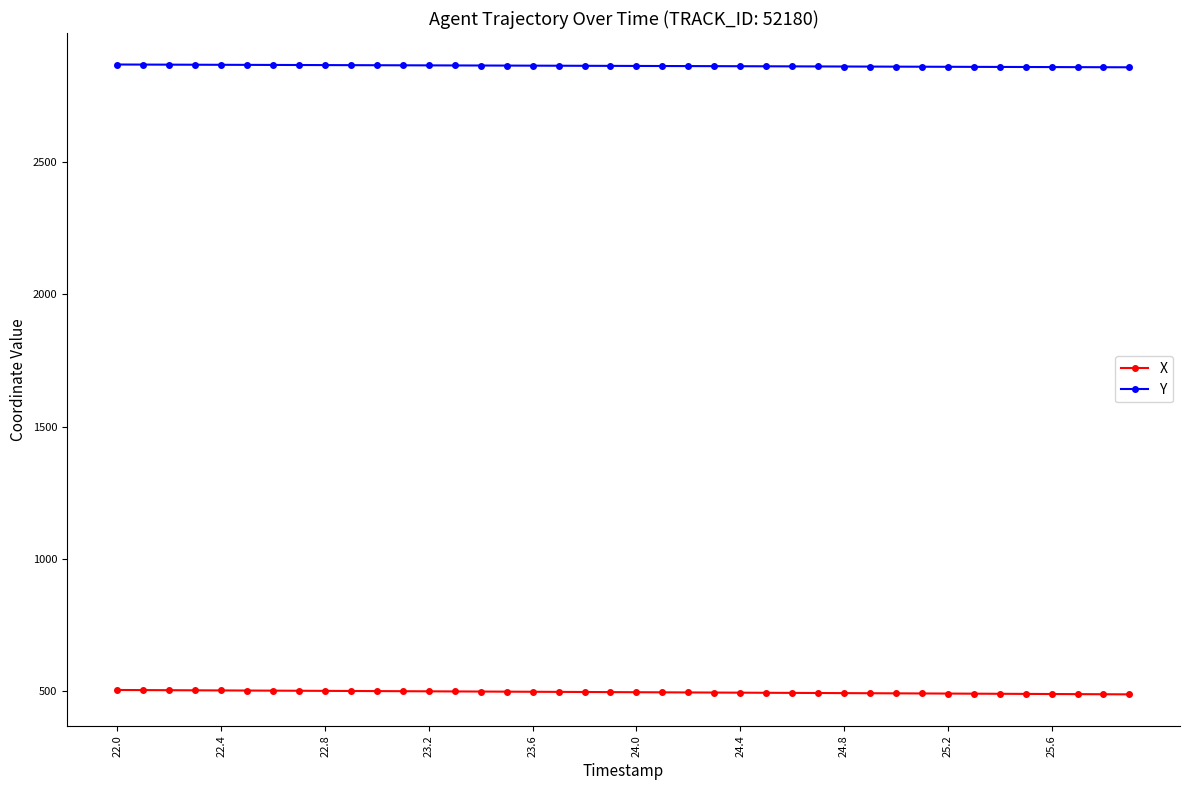

List the series in order of their peak value, lowest first.

X, Y